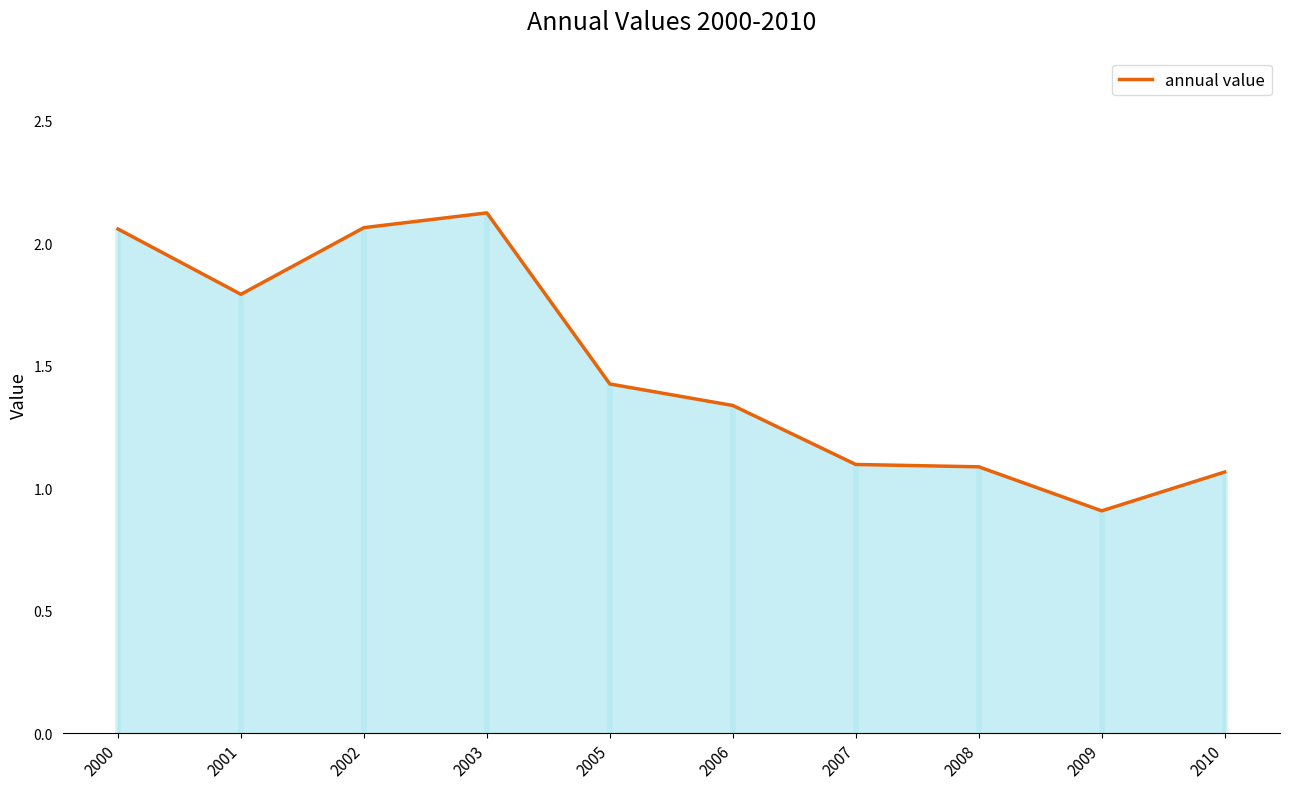

What is the greatest value displayed?

2.1